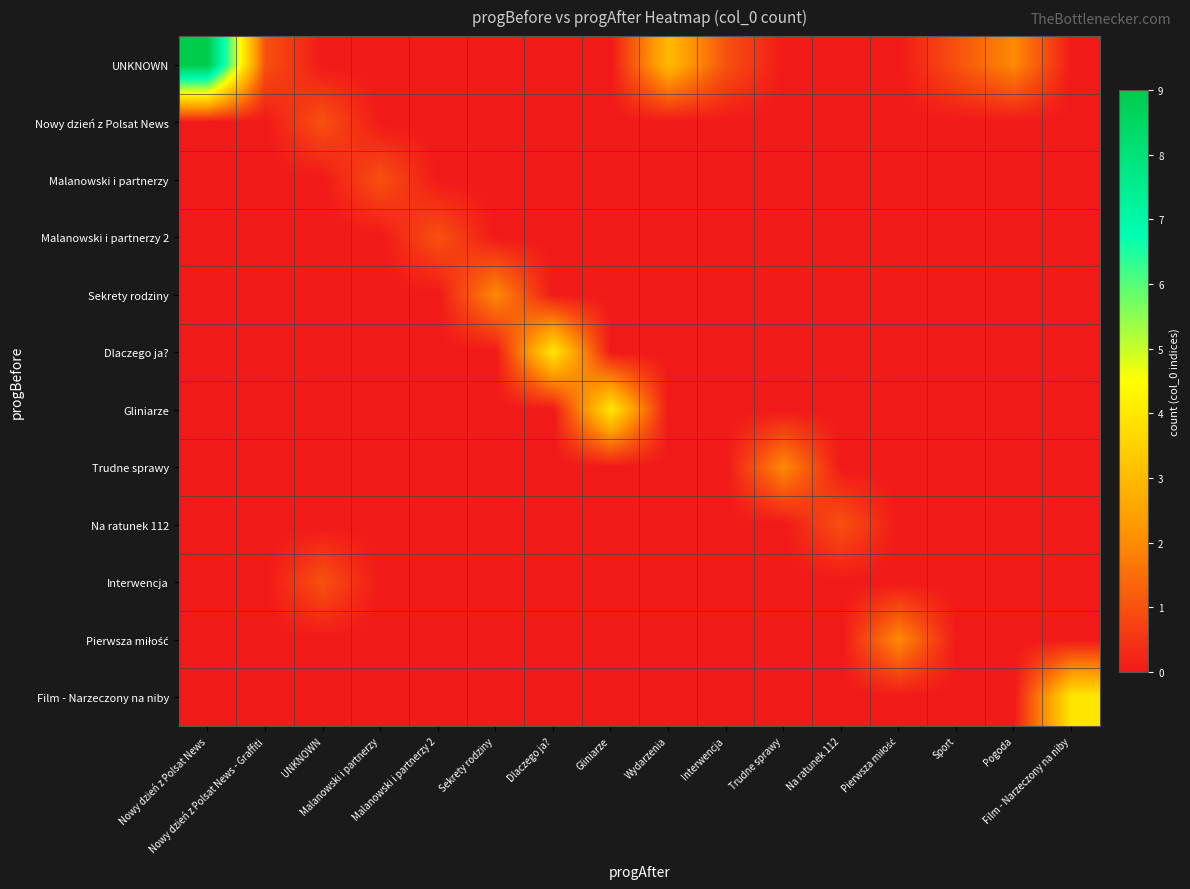

Which series has the largest total across all categories?

UNKNOWN